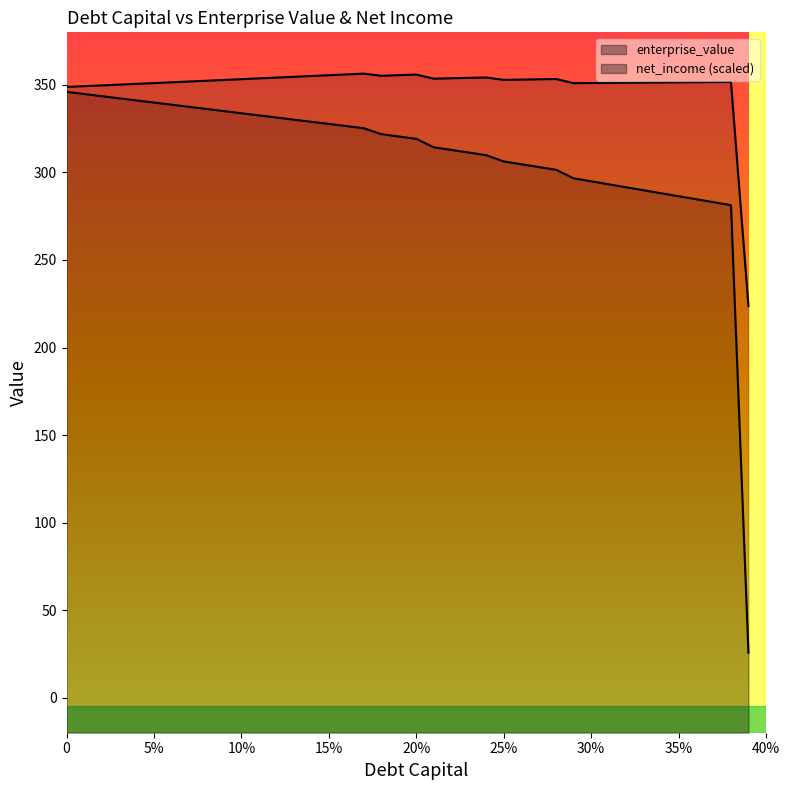

Which label corresponds to the largest value in the chart?

17